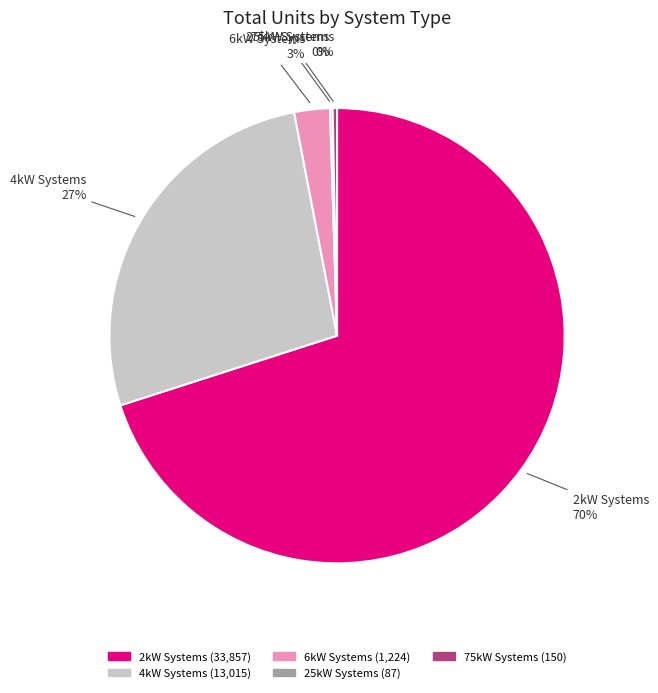

To the nearest percent, what is the difference between the largest and smallest slice percentages?

70%